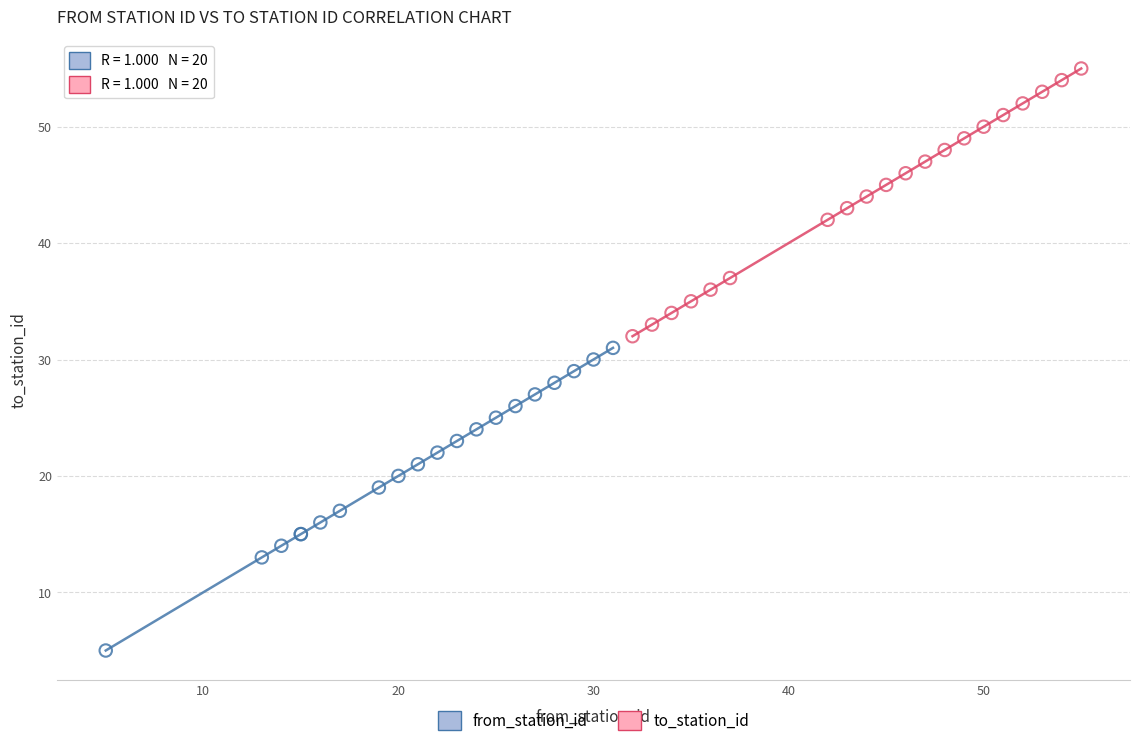

Which series reaches the maximum Y coordinate?

to_station_id